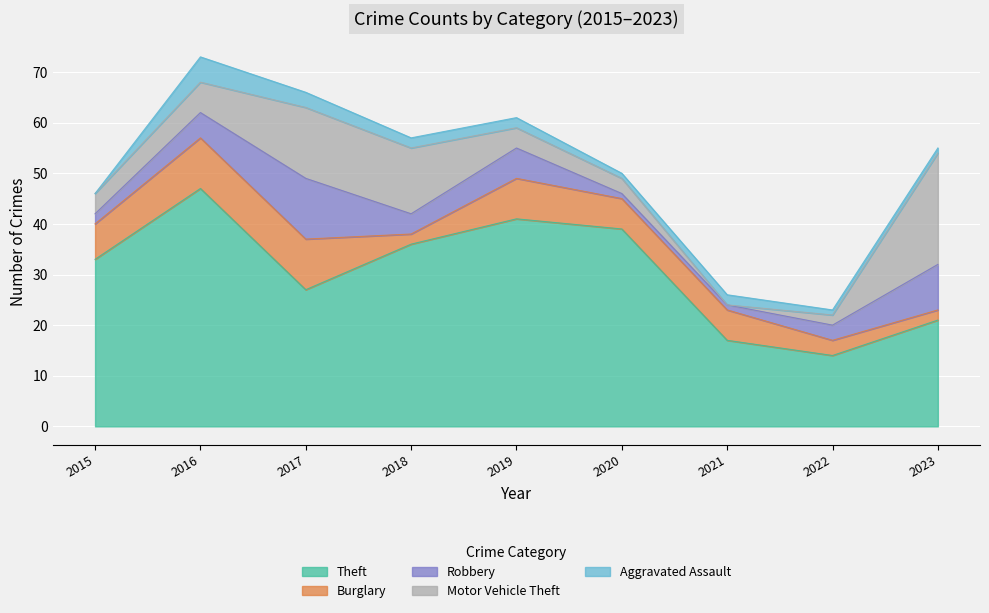

True or false: Theft has more than 1 interior local peaks.

True